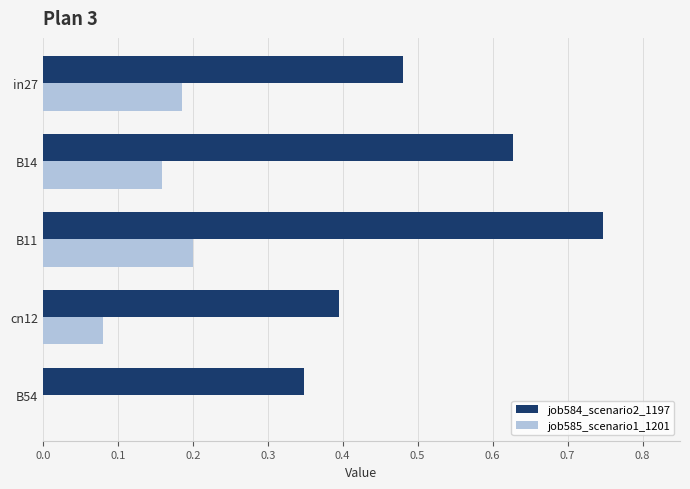

Is it true that job585_scenario1_1201 equals 0.2 at B14?

True